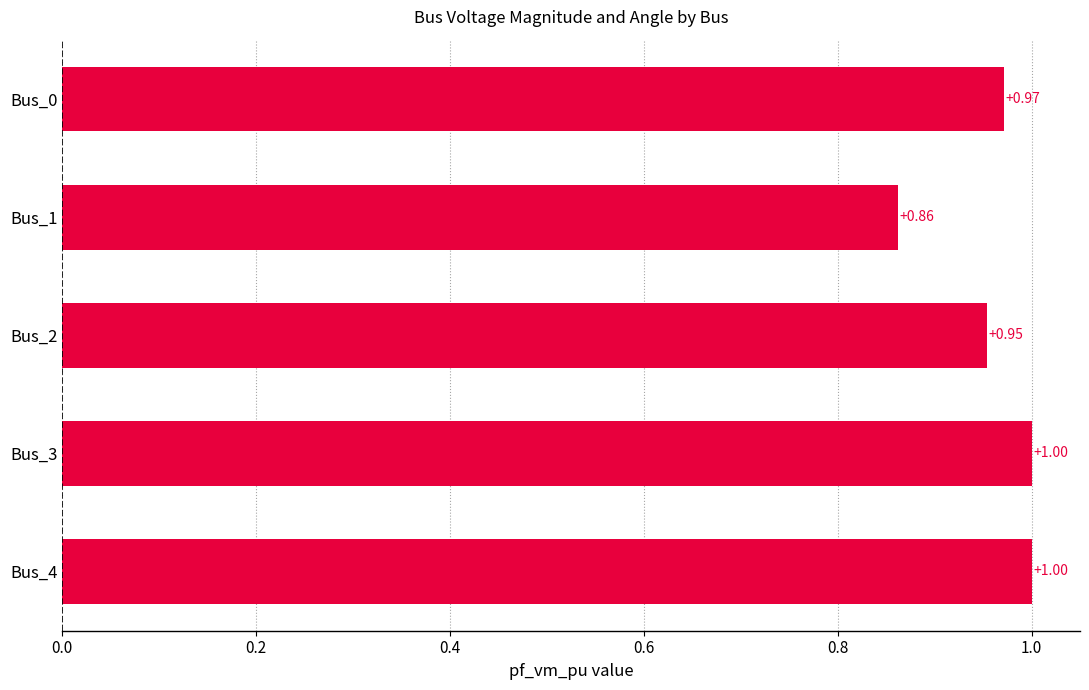

What is the sum of the values at Bus_4 and Bus_0?

2.0